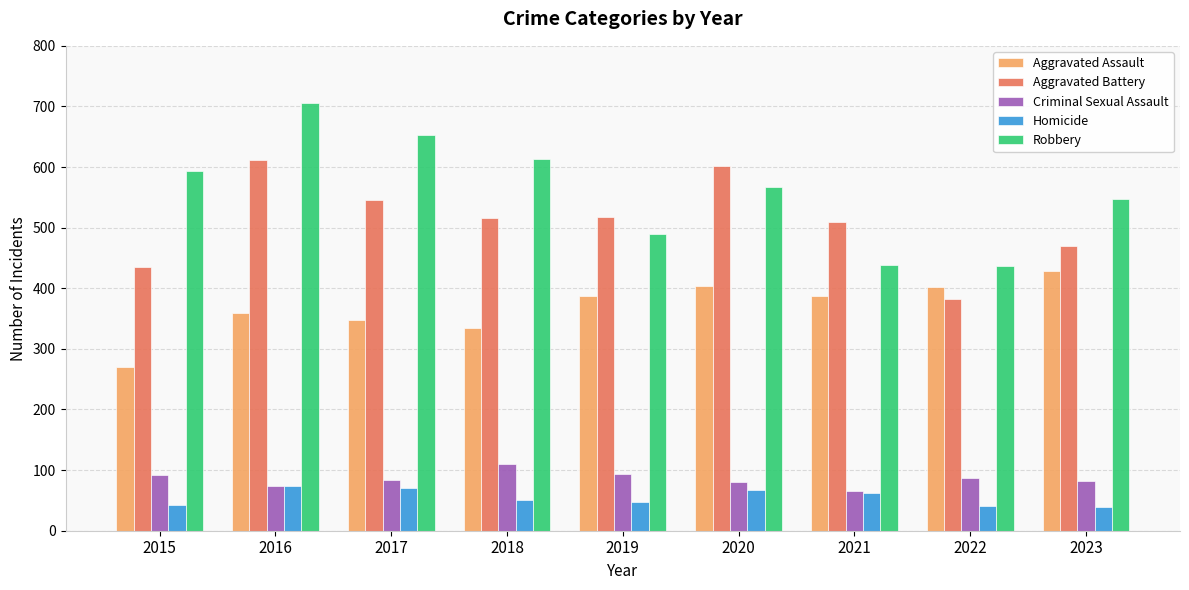

What is the total value across all series at 2022?

1348